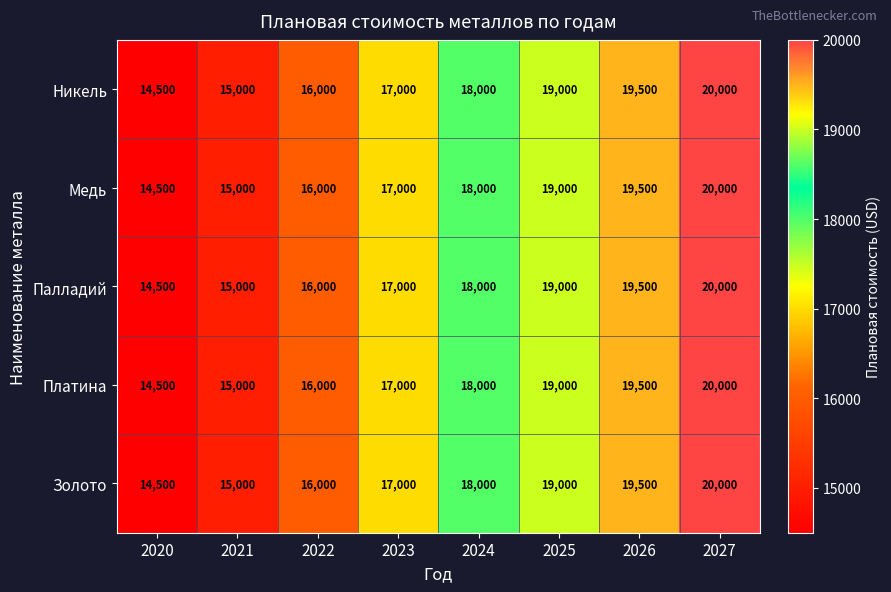

Which label corresponds to the largest value in the chart?

2027